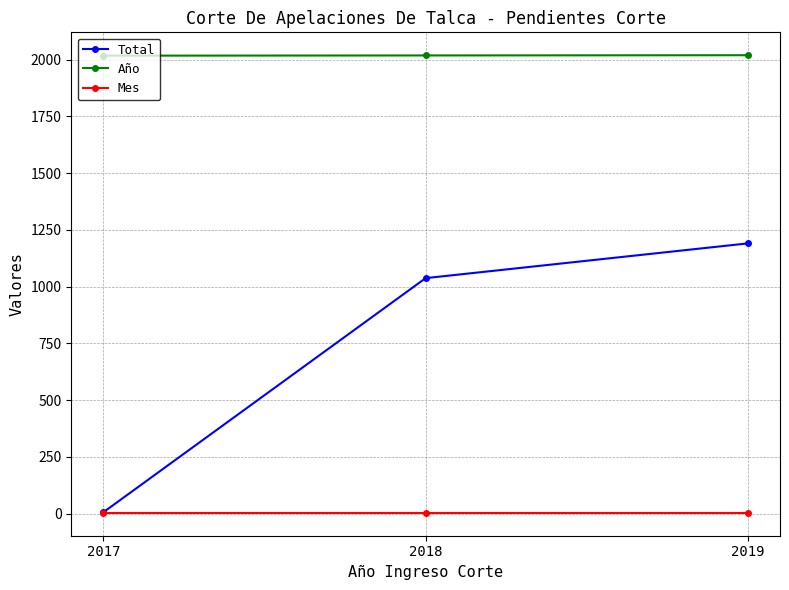

True or false: Año has a value of 2695 at 2019.

False